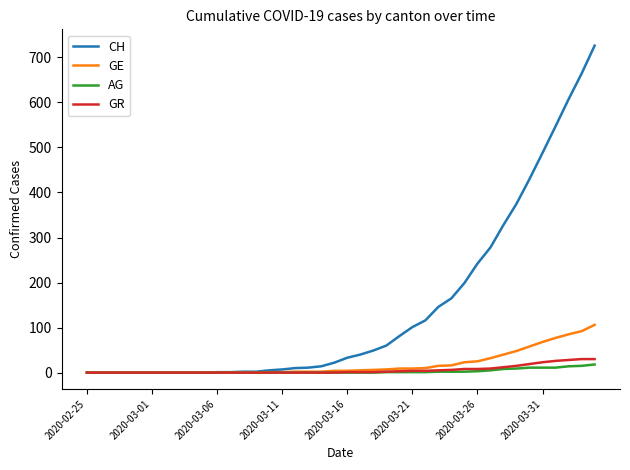

What is the maximum value shown in the chart?

726